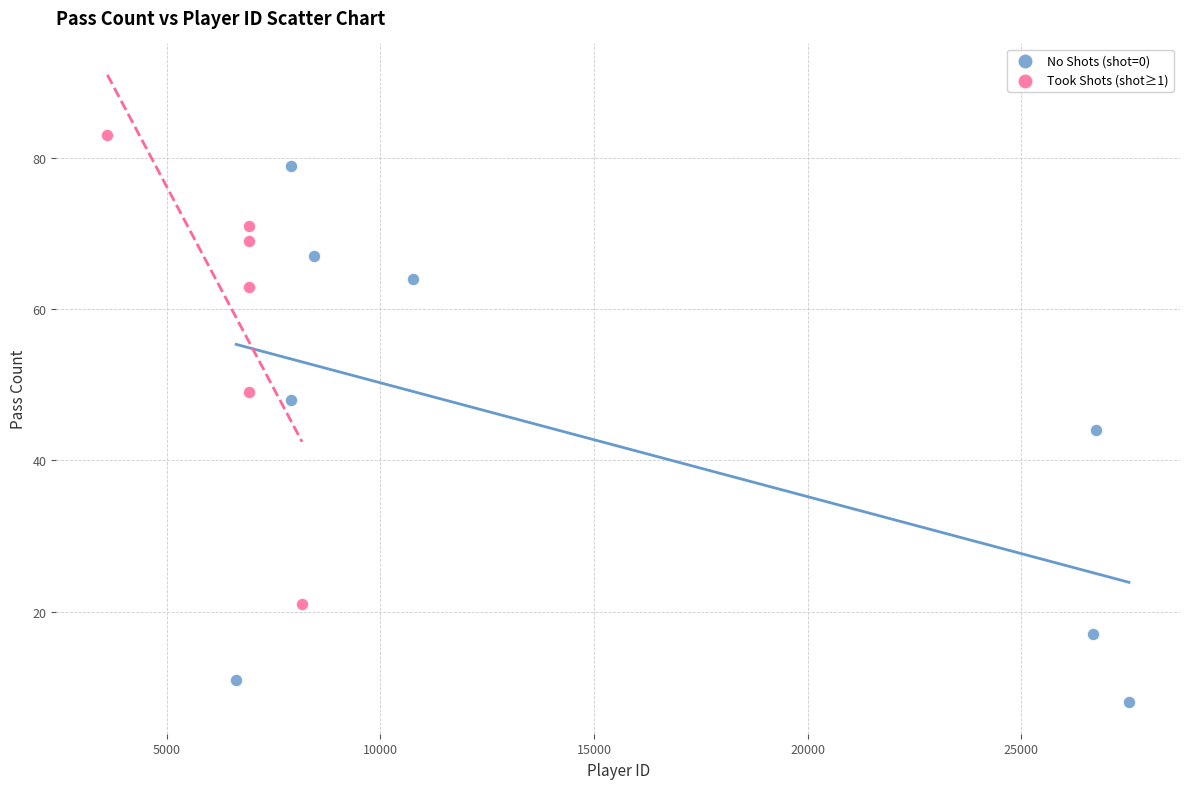

Which series has the largest Y range (max minus min)?

No Shots (shot=0)